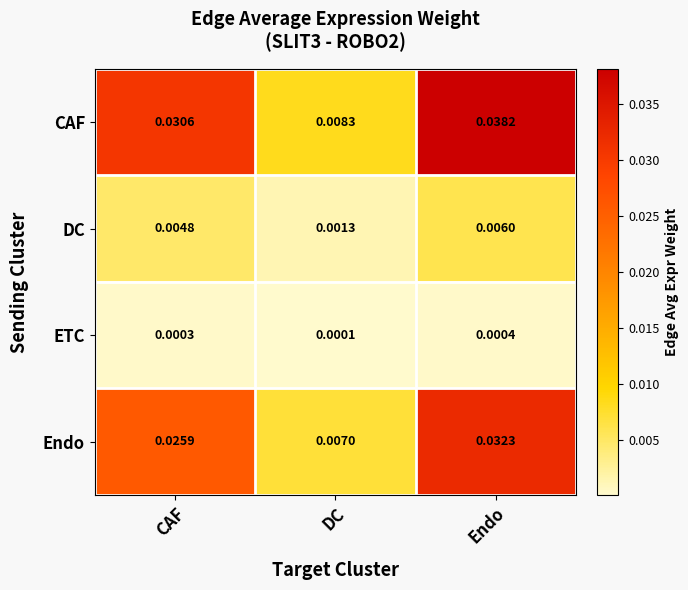

List the series in order of their peak value, lowest first.

ETC, DC, Endo, CAF